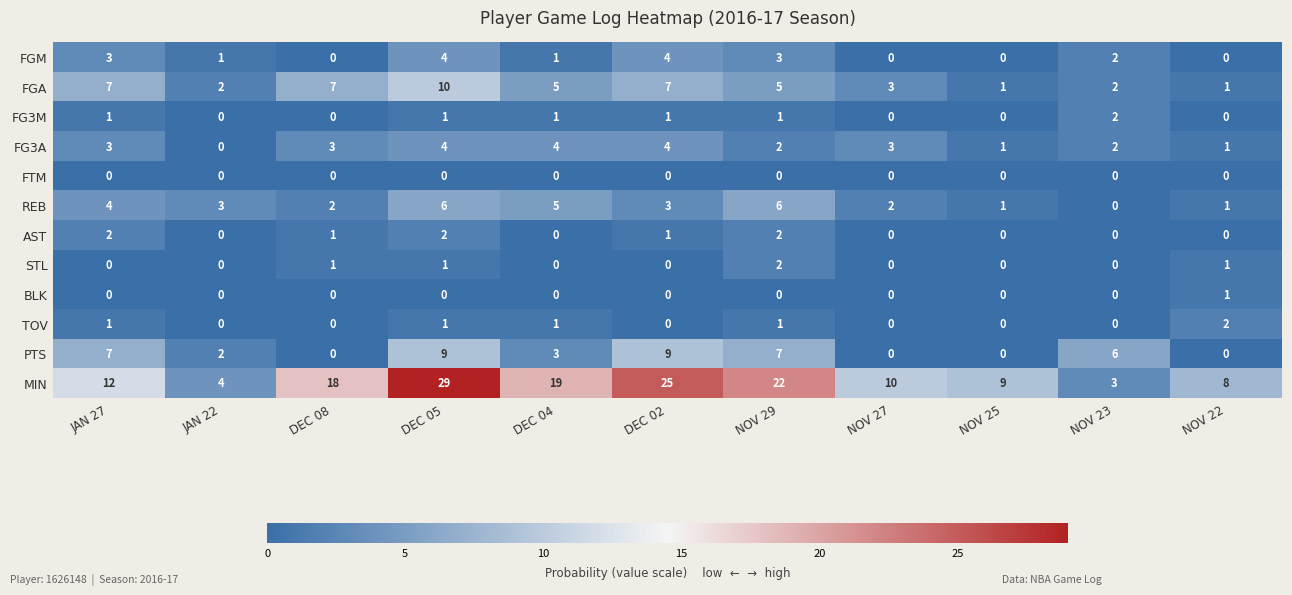

What is the difference between the maximum and minimum values in the FGA series?

9